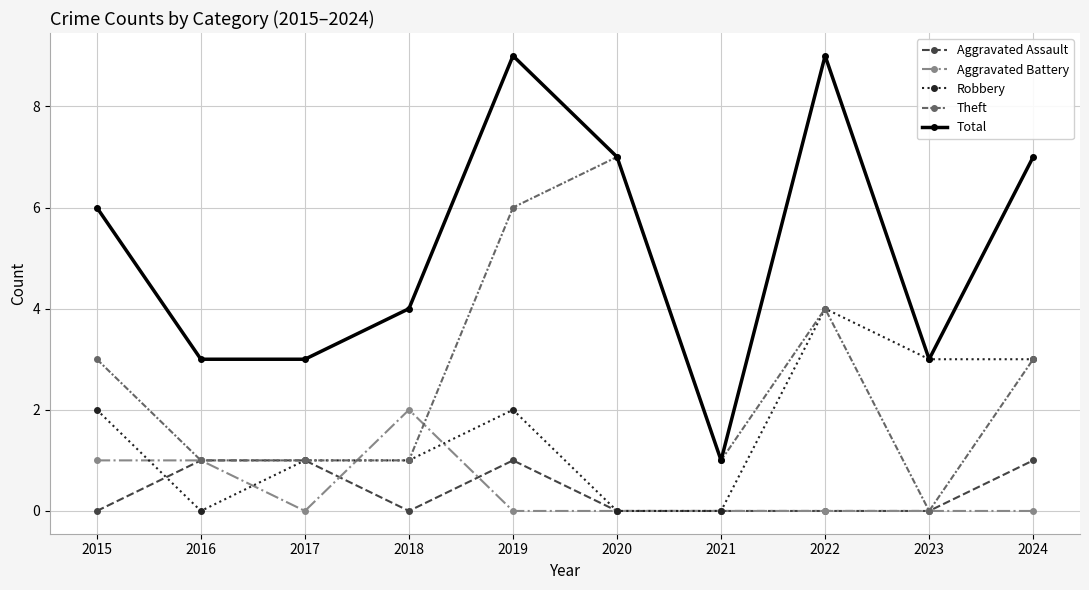

What is the average value of the Theft series?

3